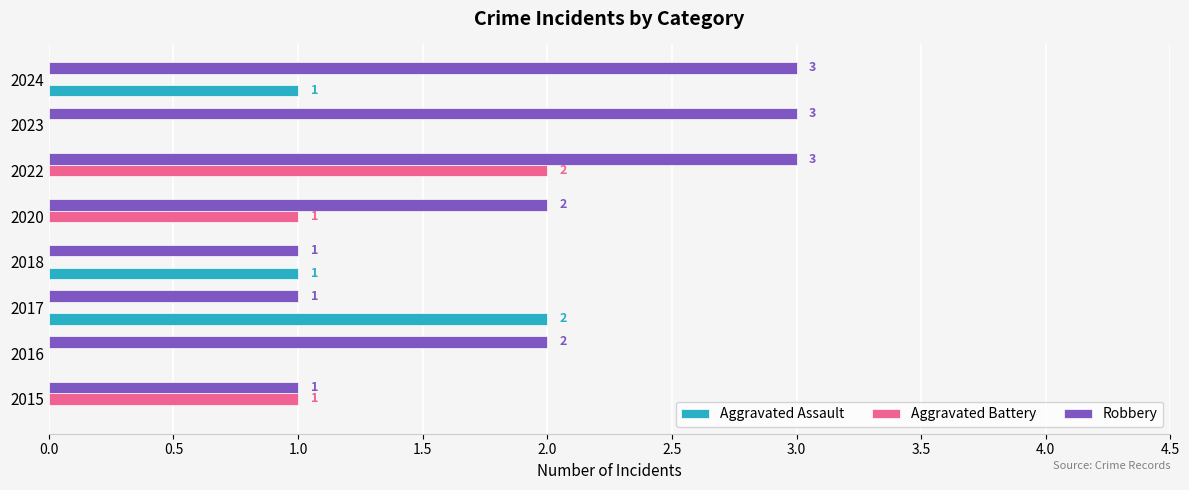

What is the sum of all Robbery values?

16